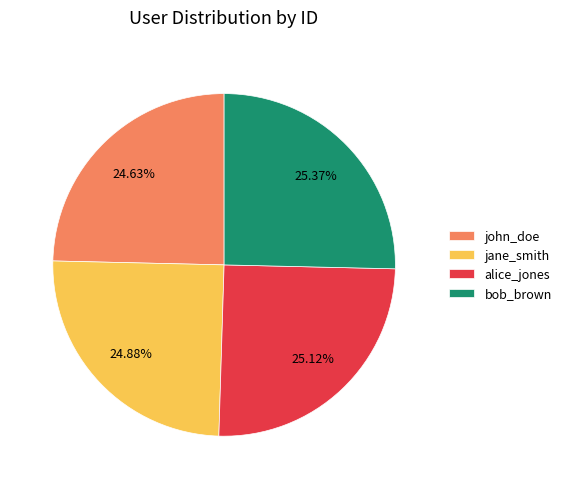

Count the number of slices in the pie.

4